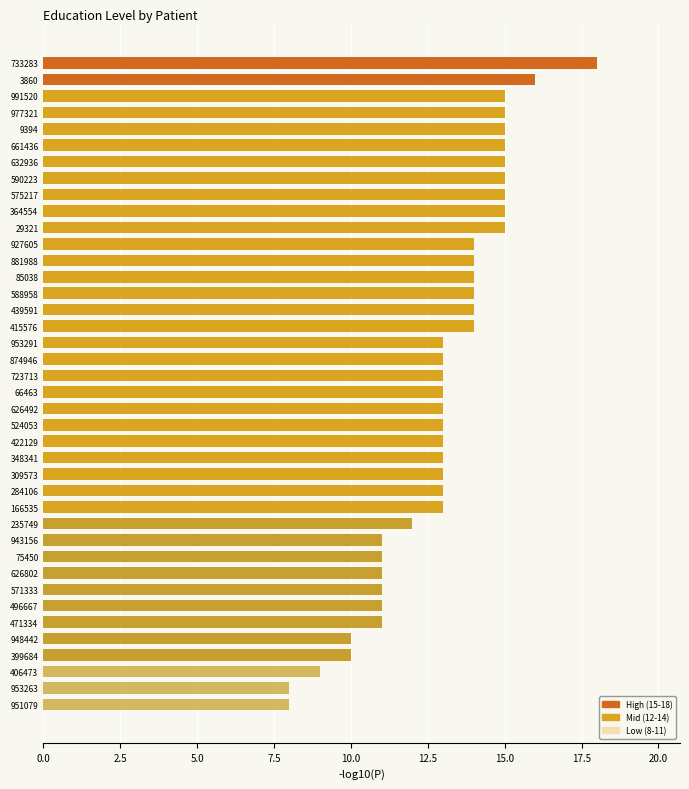

What is the value of the 39th bar from the top?

8